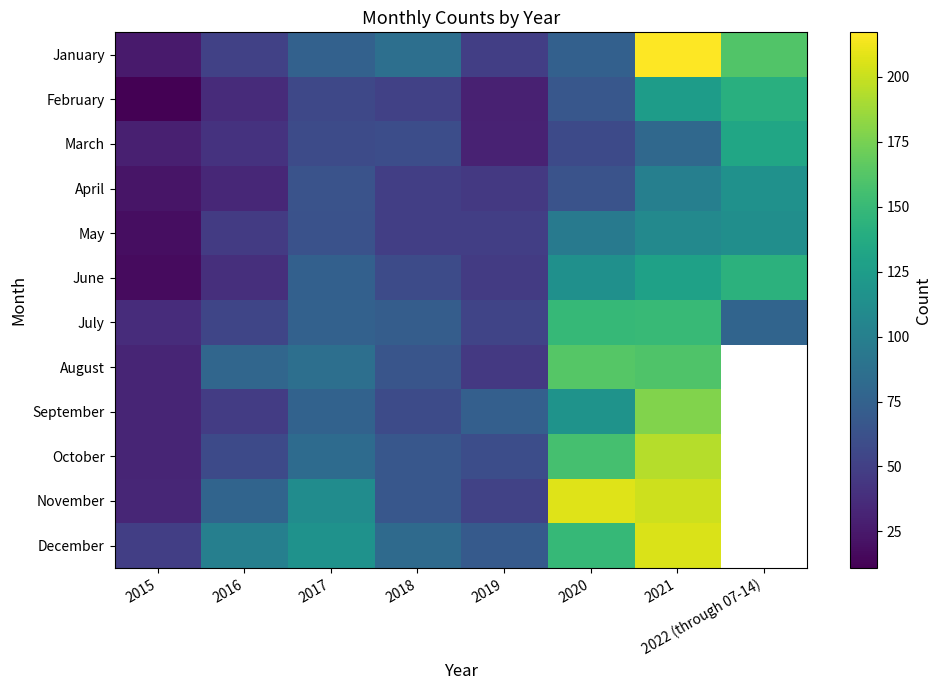

What is the difference between the highest and lowest values at 2022 (through 07-14)?

161